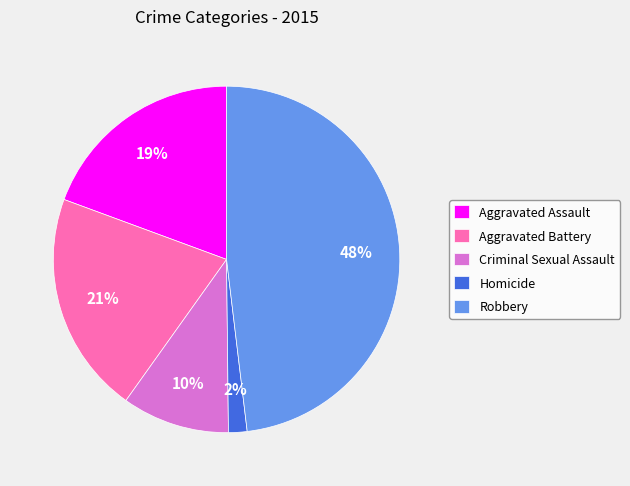

Is it true that Robbery is 42% of the pie?

False